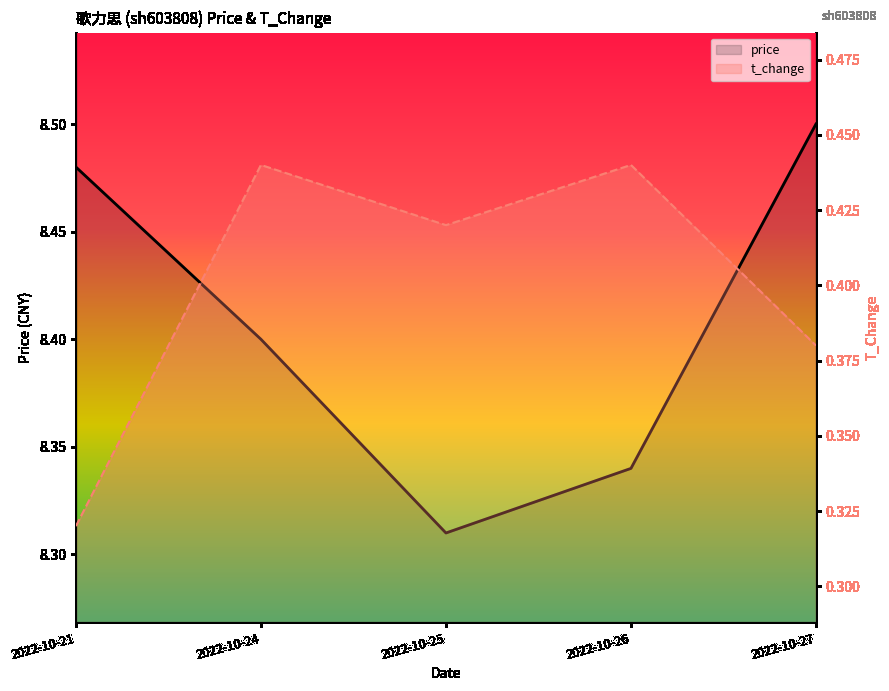

What is the difference between the second highest and second lowest values in the t_change series?

0.1